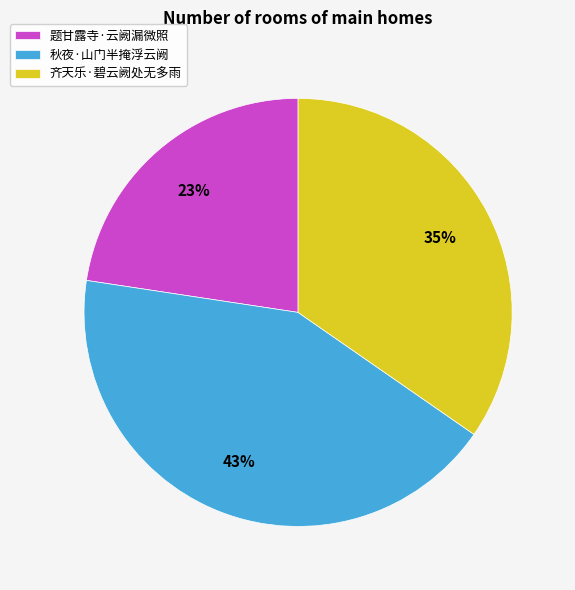

What is the largest slice in the pie chart?

秋夜·山门半掩浮云阙